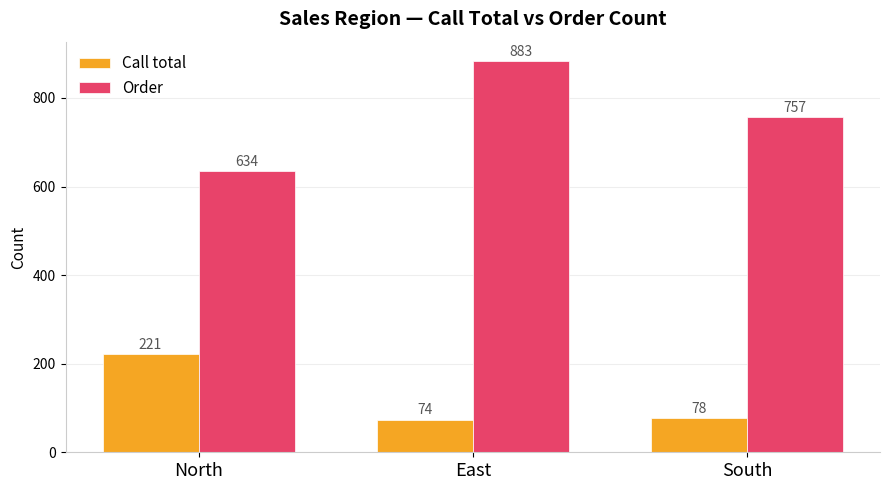

Reading right to left, transcribe all the data shown in this chart.

Call total: South=78	East=74	North=221
Order: South=757	East=883	North=634